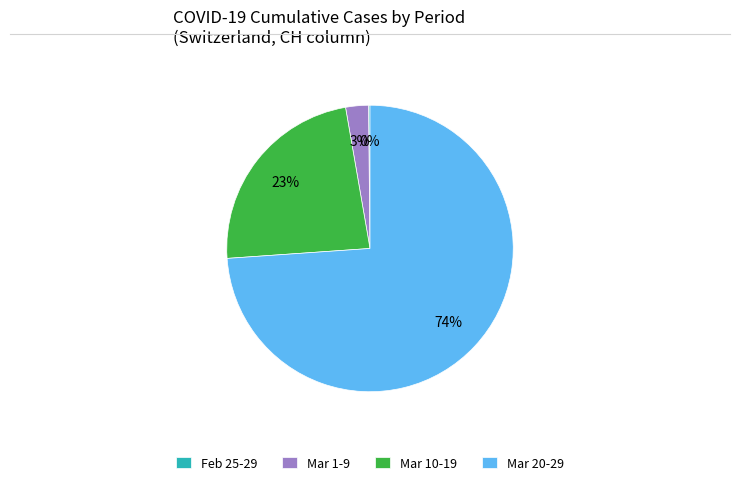

To the nearest percent, what portion does Mar 20-29 represent?

74%